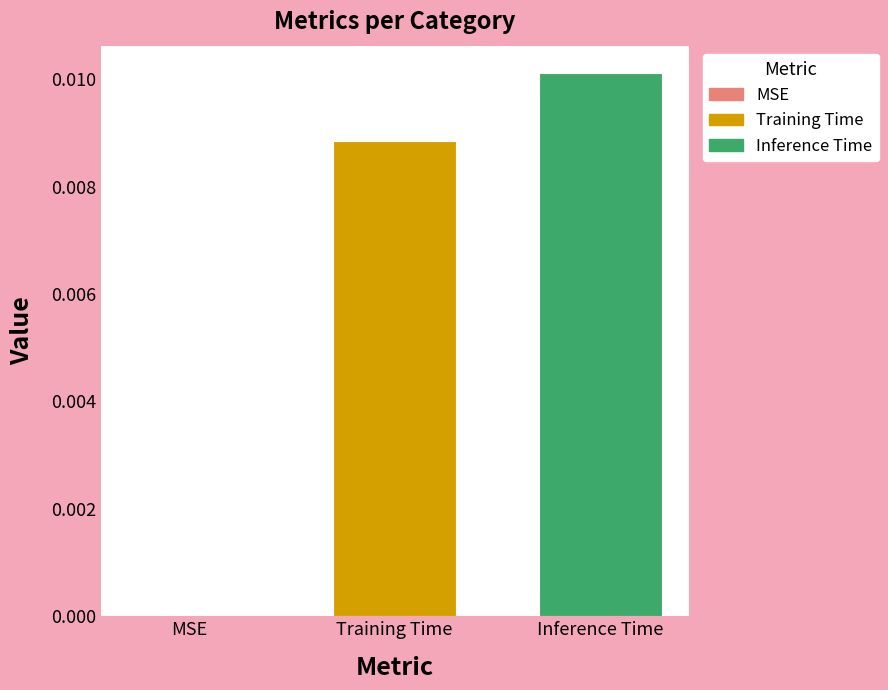

How many values are above zero?

2